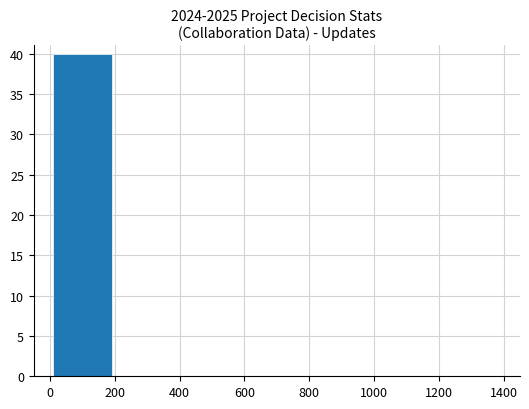

Reading left to right, what are all the values shown in this chart?

40	0	0	0	0	0	0